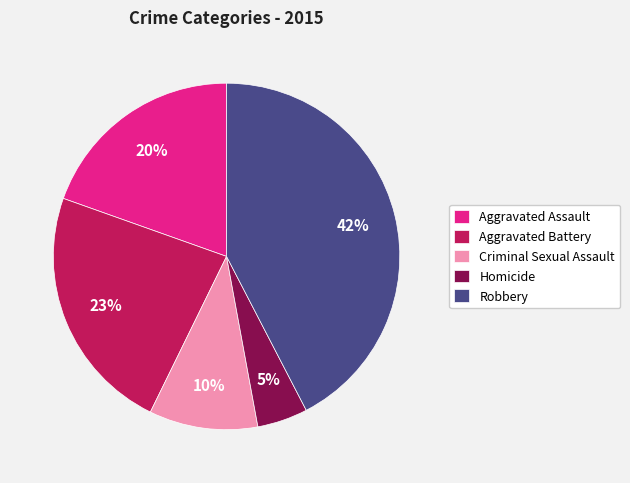

Which has a higher value, Robbery or Homicide?

Robbery